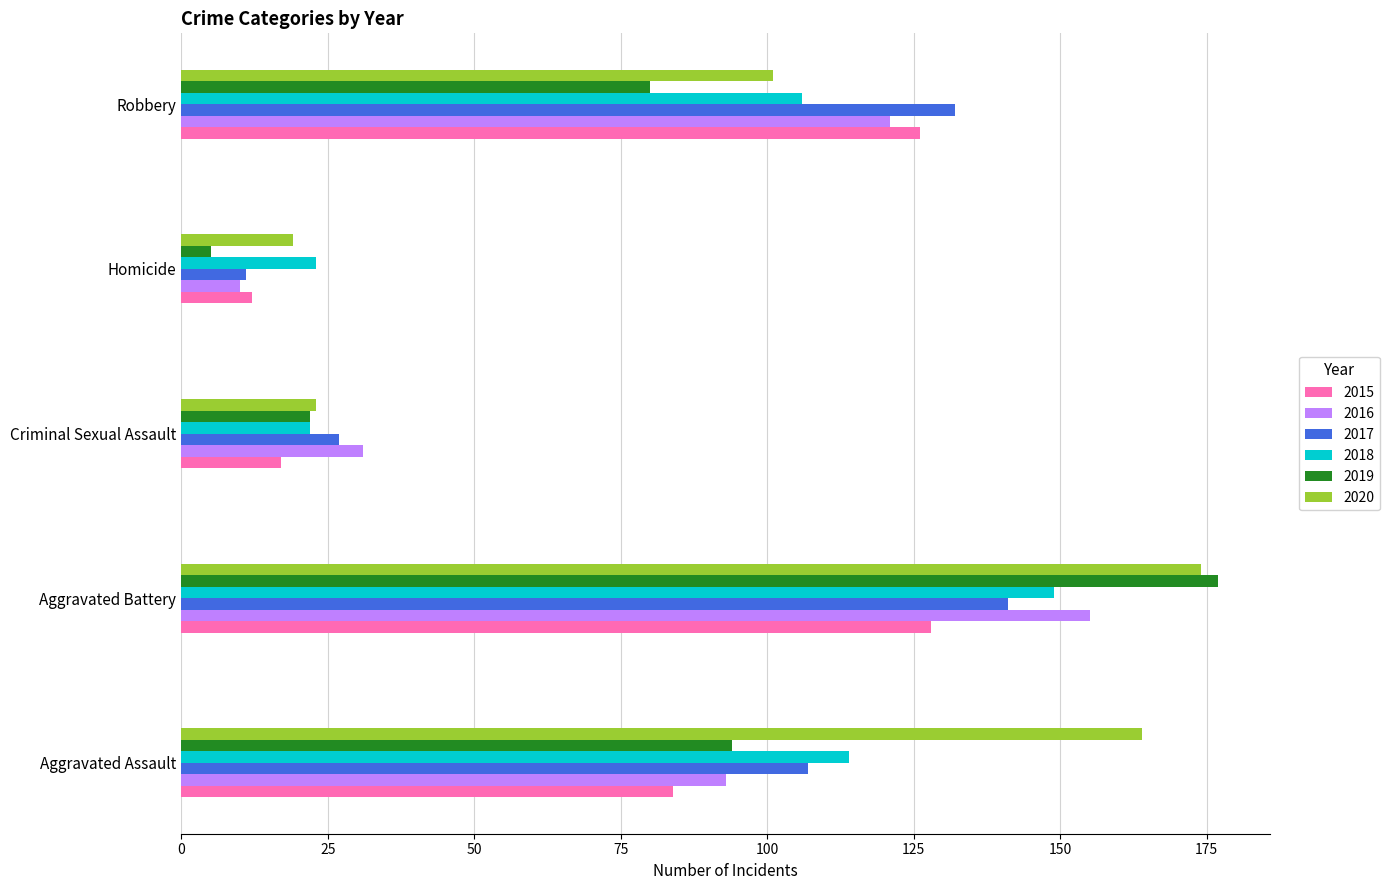

The value of 2018 at Homicide is 39. True or false?

False